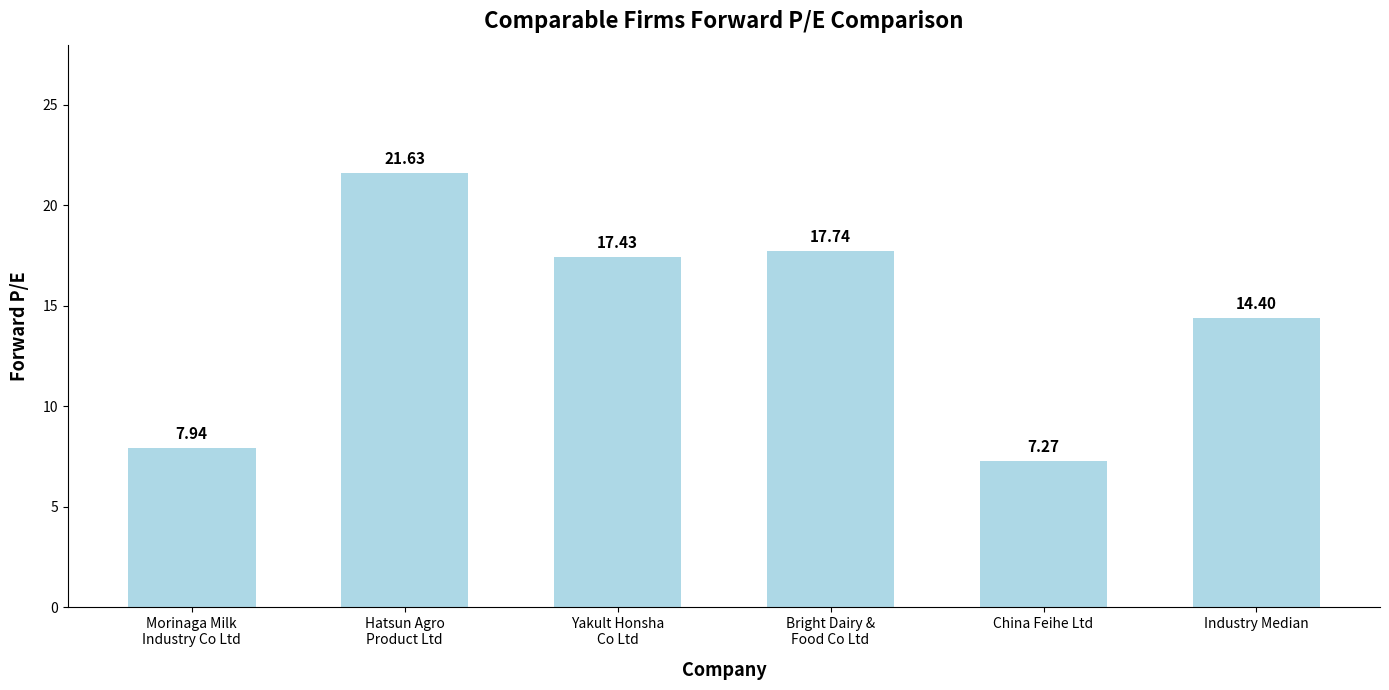

What is the label of the 5th bar from the left?

China Feihe Ltd